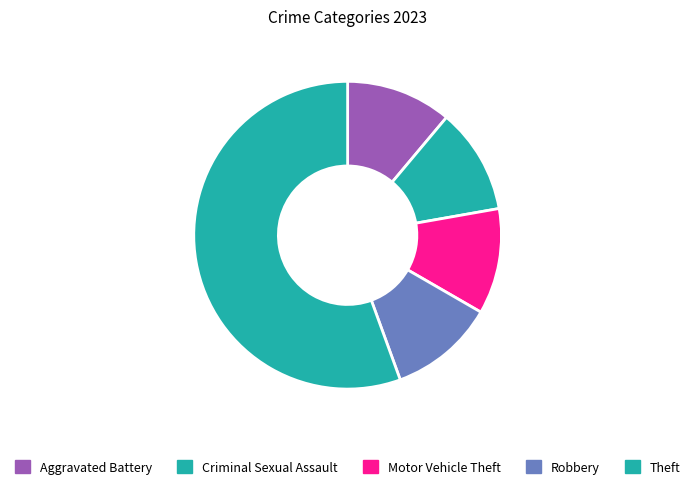

Does Robbery represent more than half of the total?

No